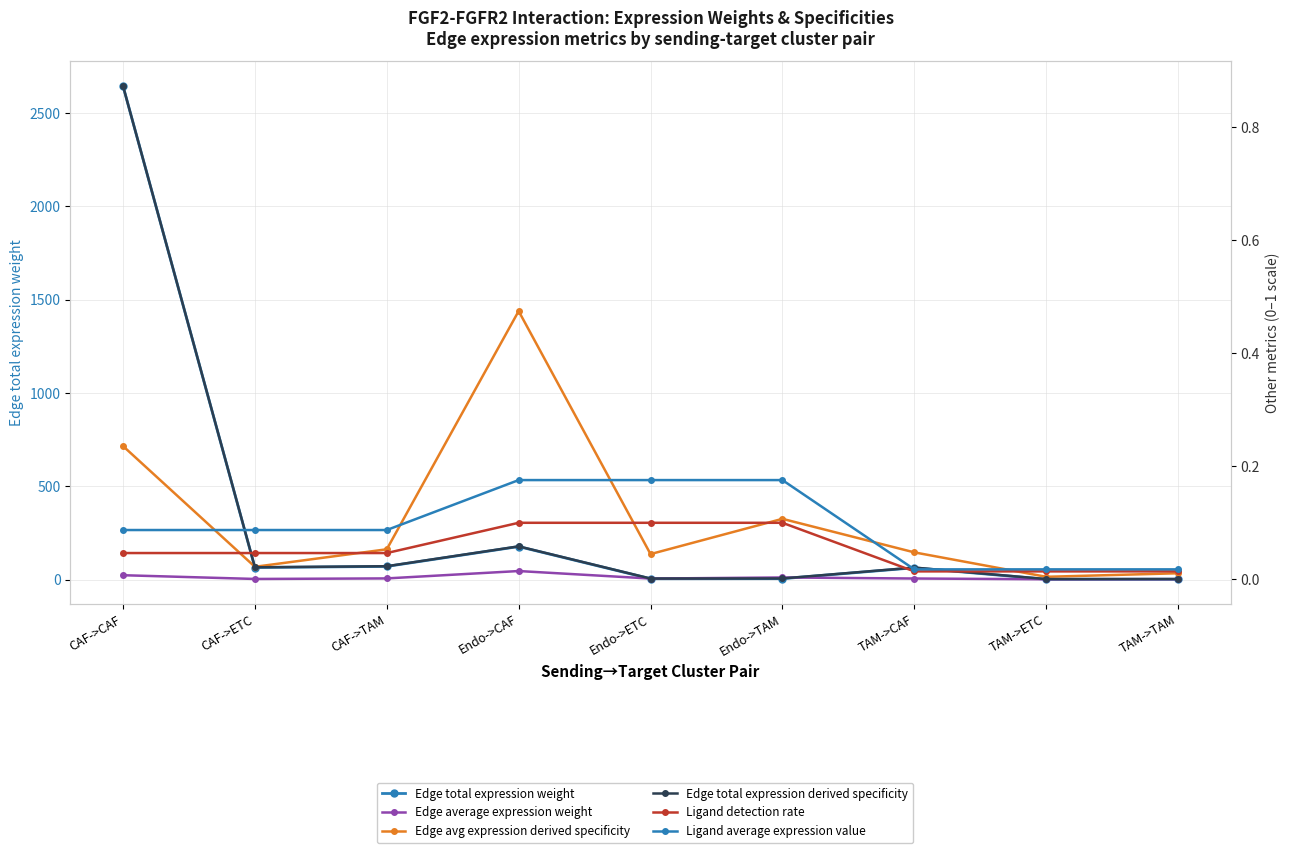

Which series has the widest spread of values?

Edge total expression weight